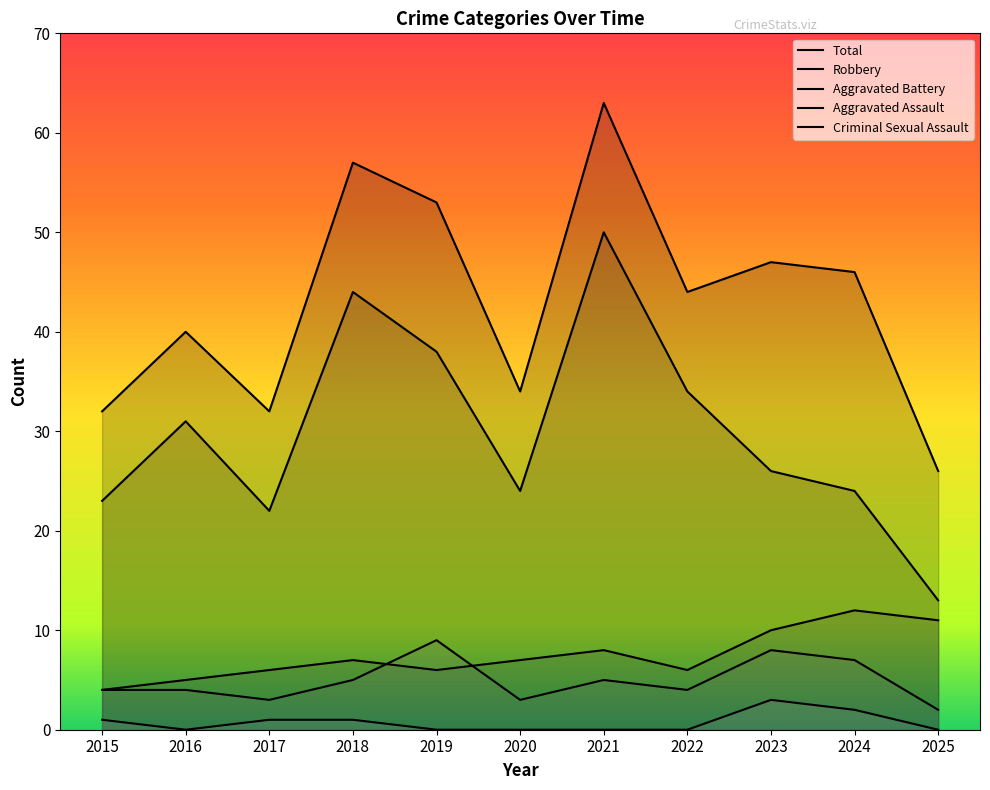

What is the total value across all series at 2015?

64